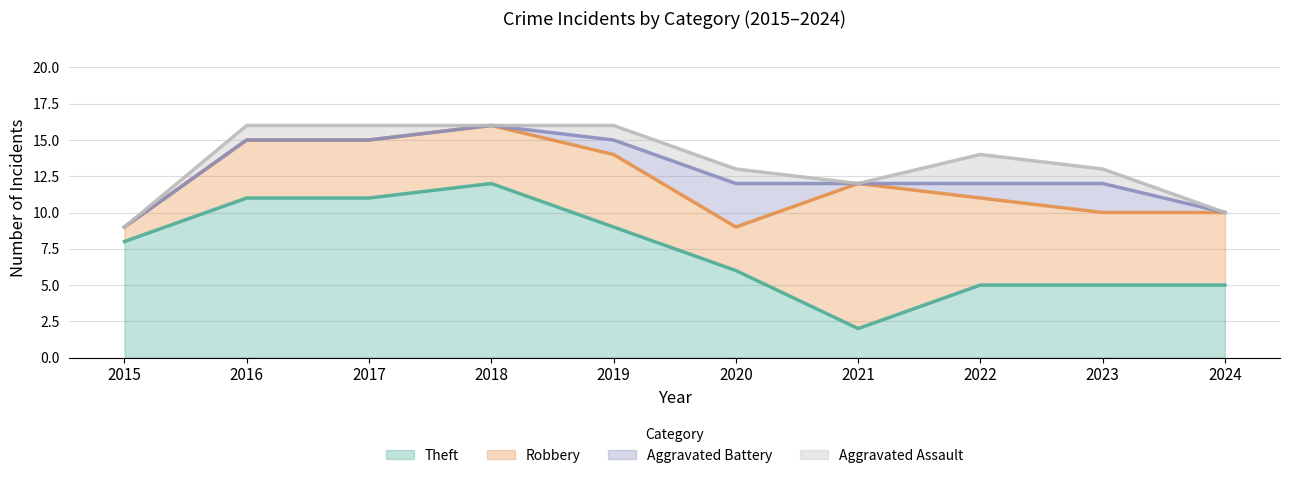

Does the chart have visible grid lines?

Yes